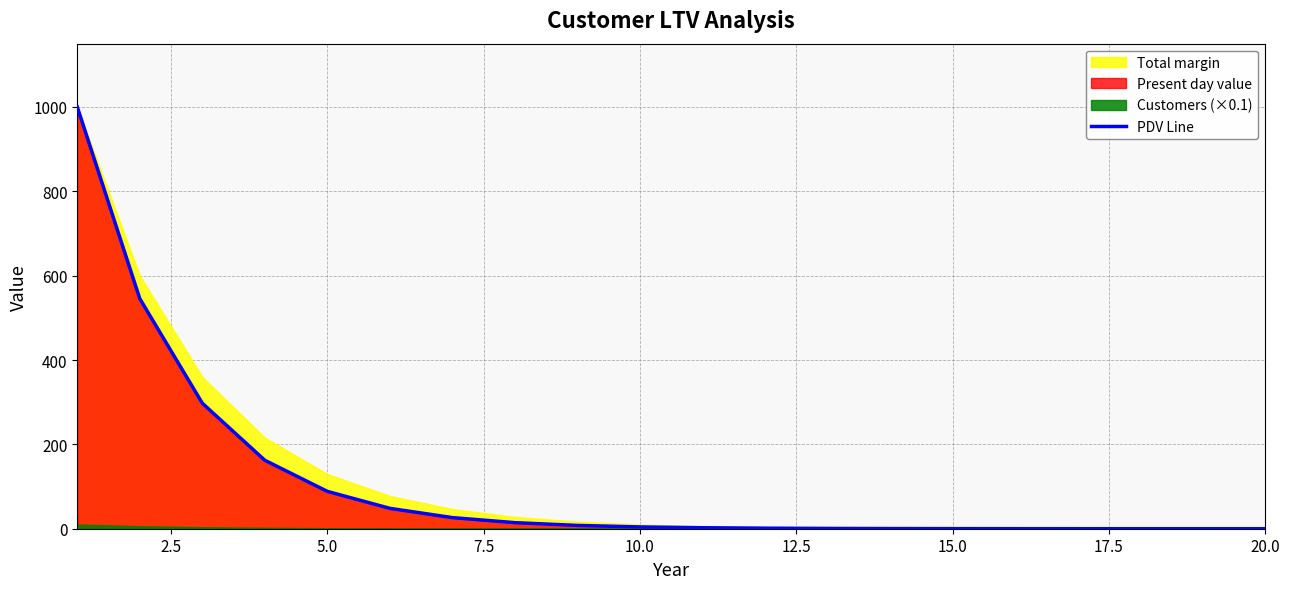

The value of PDV Line at 20.0 is 0.0. True or false?

True